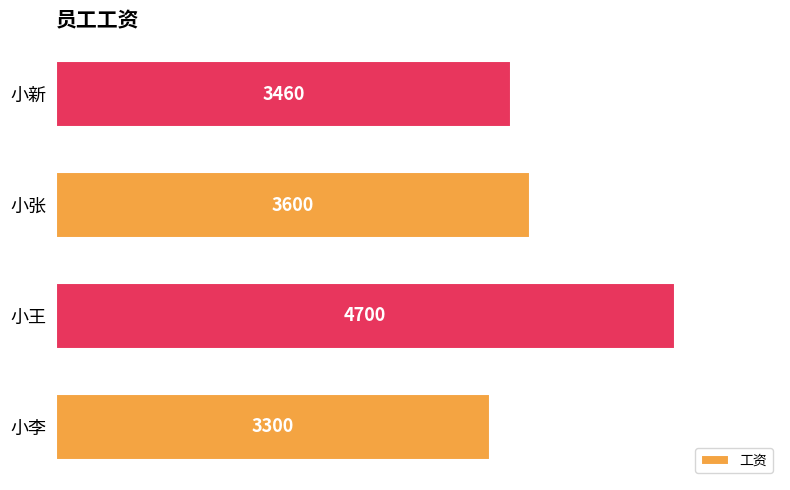

Does the chart contain any negative values?

No